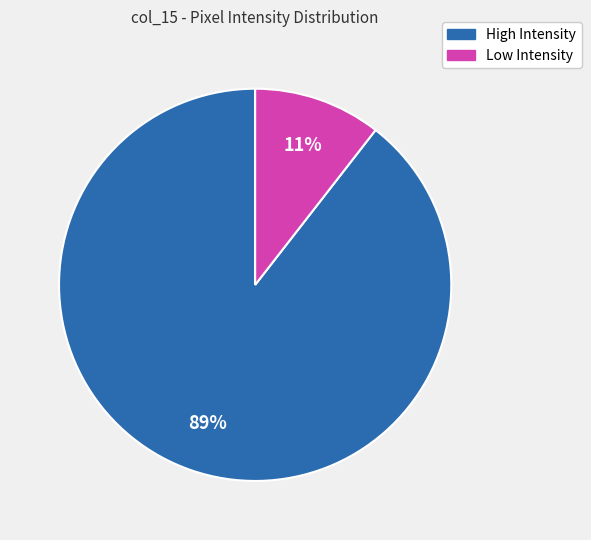

To the nearest percent, what is the average slice percentage?

50%